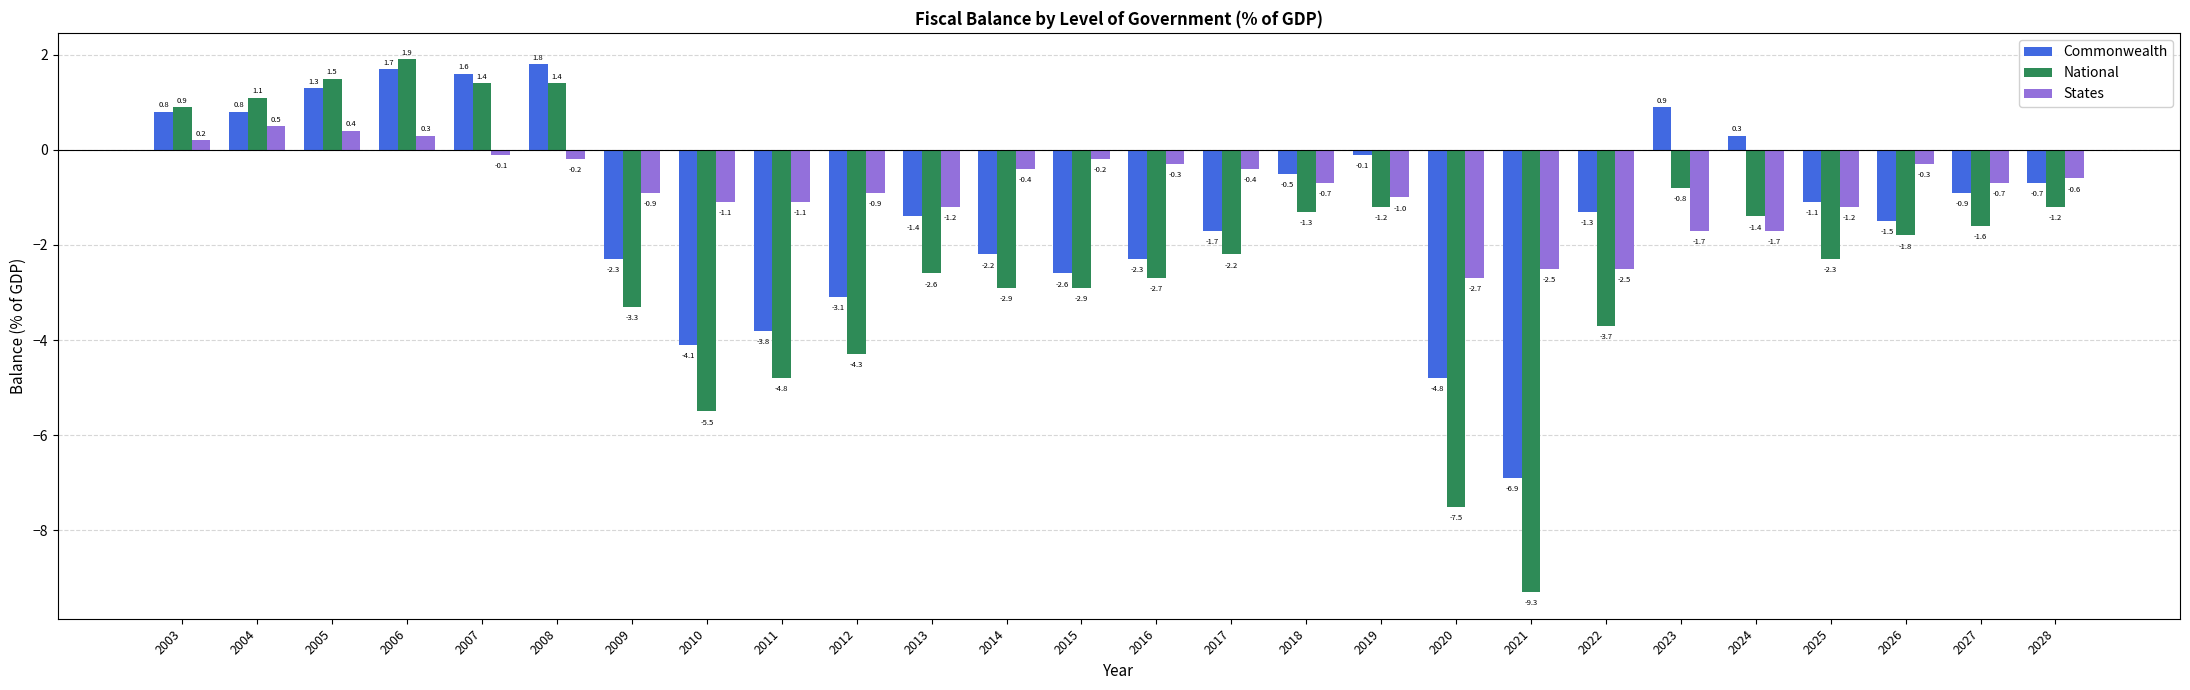

At which label does States first exceed 0?

2003